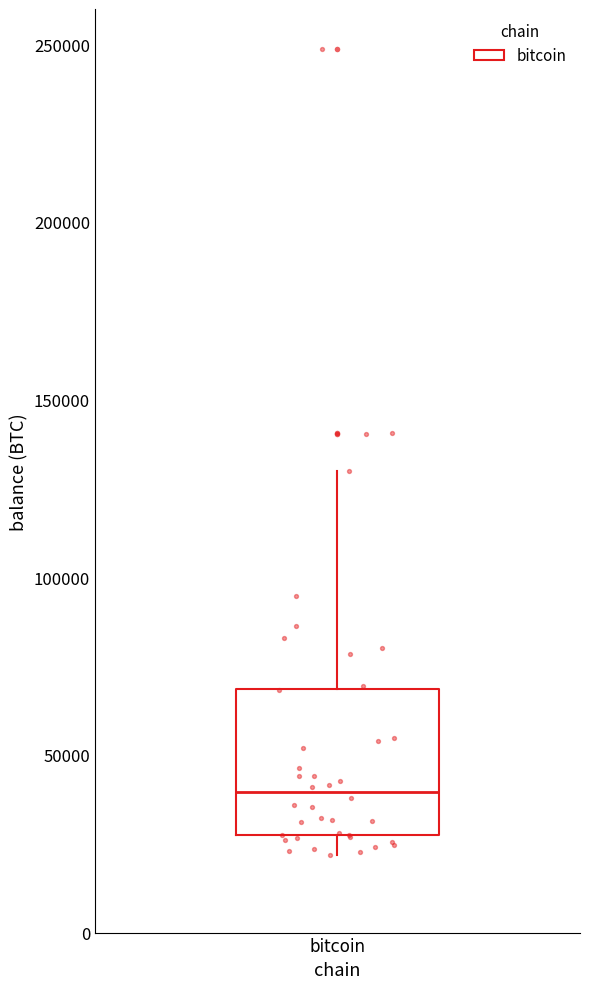

Read this box plot against the y-axis: the position of the median line, the range covered by the box, and the ends of both whiskers. The values are not printed on the chart, so give them approximately, as read against the axis.

median 40000, box 25000 to 70000, whiskers 20000 to 130000